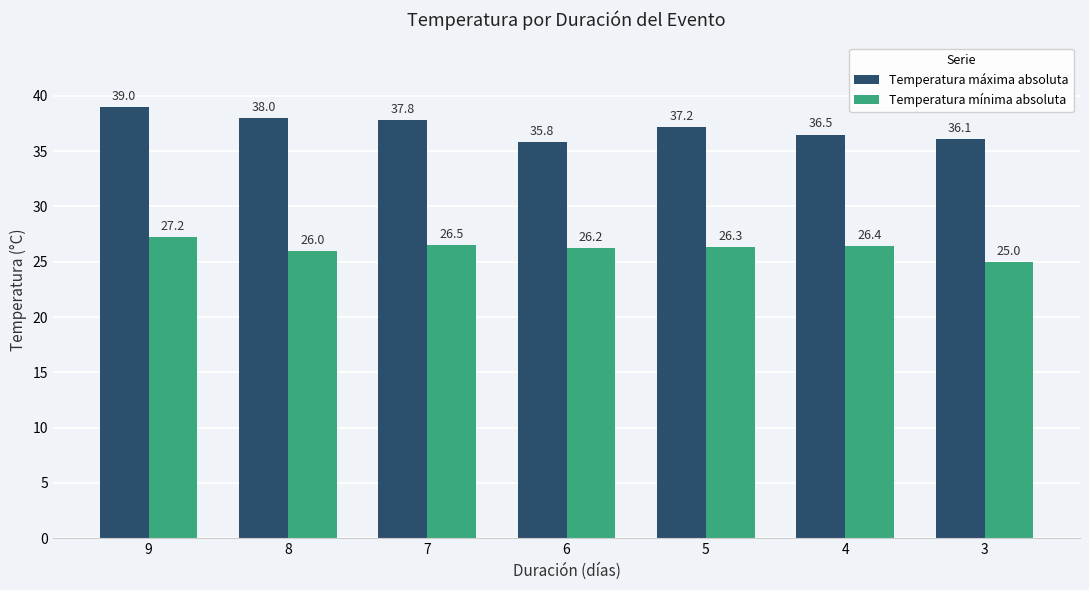

At how many categories does at least one series exceed 36?

6